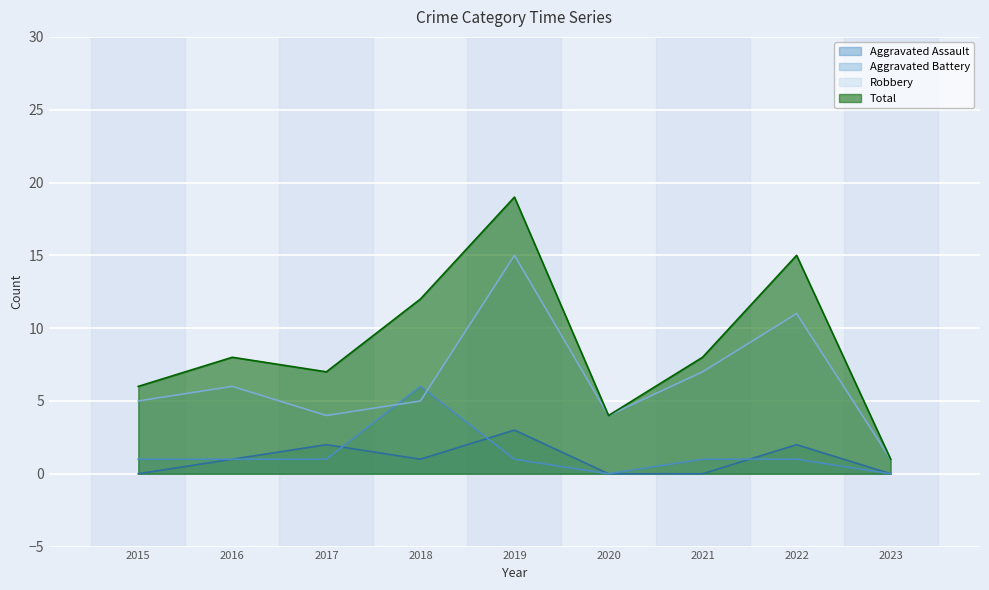

Reading left to right, extract all data points from this chart.

Aggravated Assault: 2015=0	2016=1	2017=2	2018=1	2019=3	2020=0	2021=0	2022=2	2023=0
Aggravated Battery: 2015=1	2016=1	2017=1	2018=6	2019=1	2020=0	2021=1	2022=1	2023=0
Robbery: 2015=5	2016=6	2017=4	2018=5	2019=15	2020=4	2021=7	2022=11	2023=1
Total: 2015=6	2016=8	2017=7	2018=12	2019=19	2020=4	2021=8	2022=15	2023=1